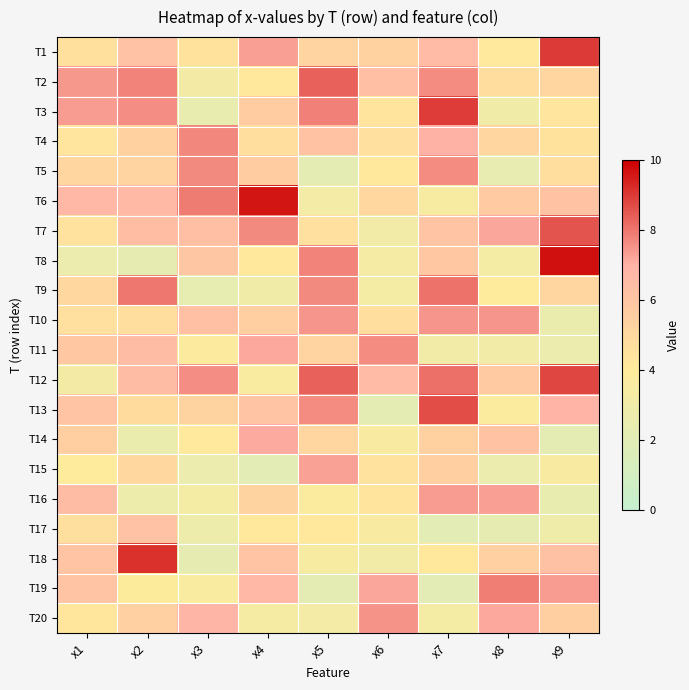

What is the minimum value shown in the chart?

2.0